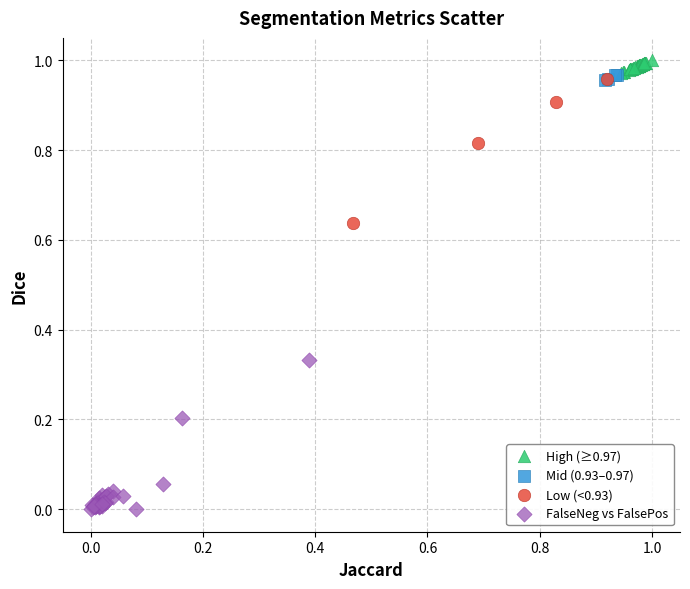

Which series reaches the minimum Y coordinate?

FalseNeg vs FalsePos